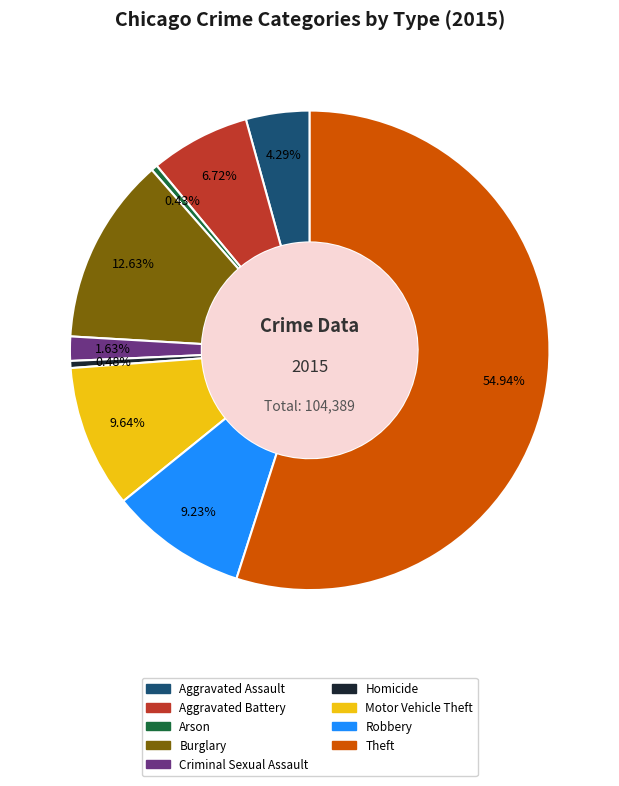

The Aggravated Assault slice represents 15% of the pie. True or false?

False